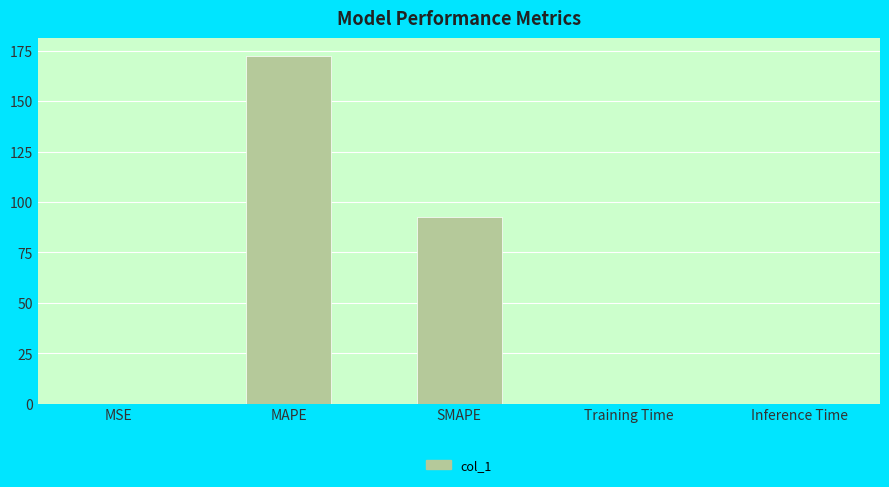

Are the bars horizontal?

No